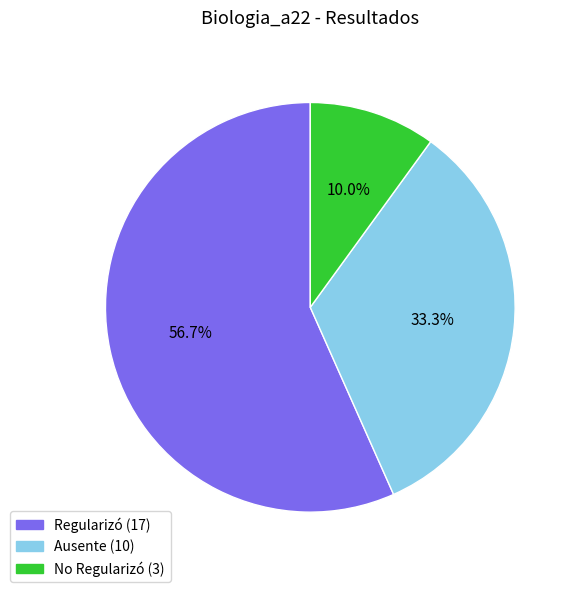

Combined, what portion of the pie is Ausente and Regularizó?

90.0%